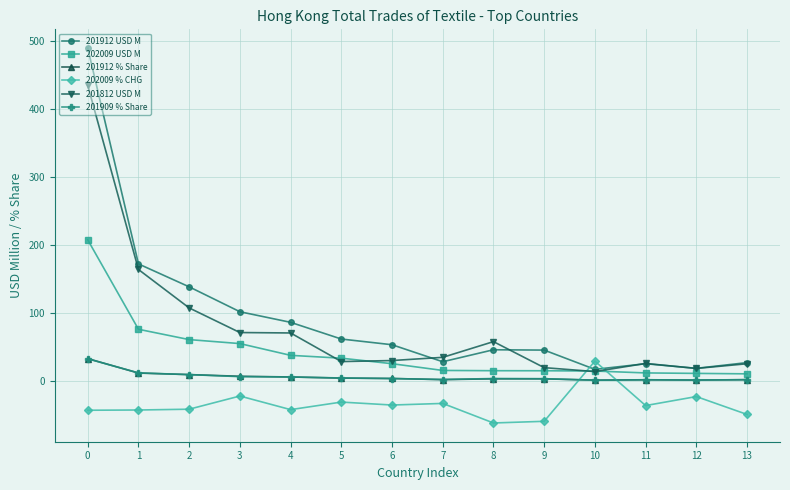

True or false: 201909 % Share and 201912 USD M intersect in this chart.

False